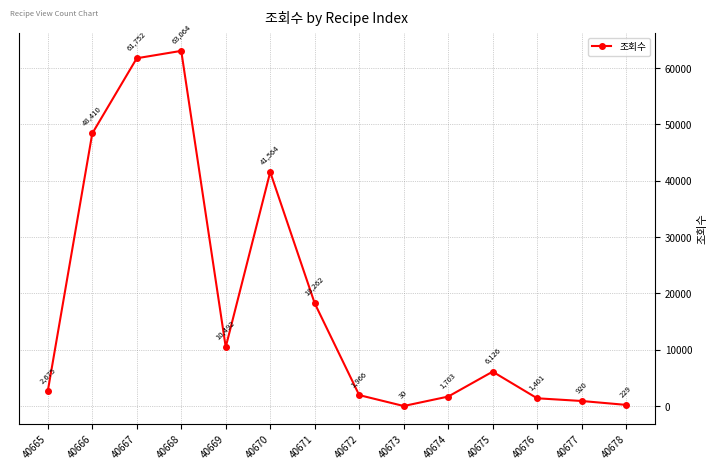

What is the greatest value displayed?

63064